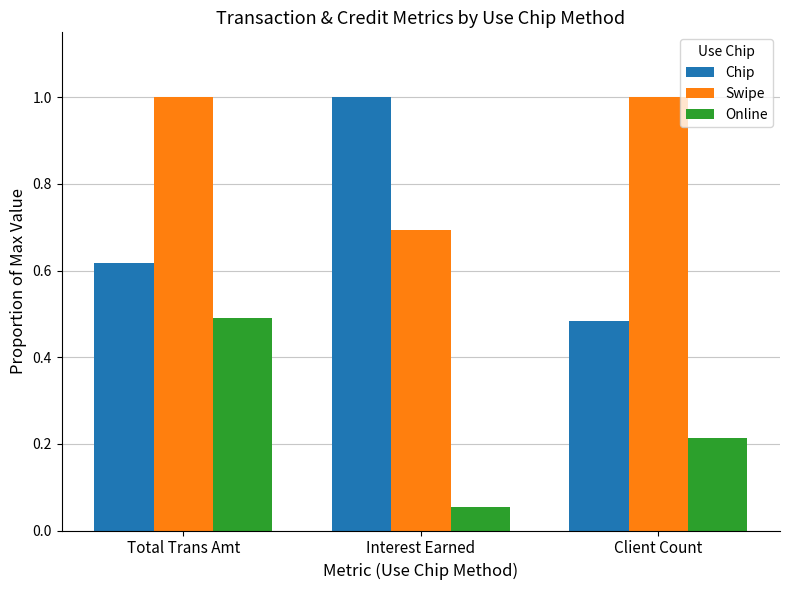

Rank the series by their average value, from highest to lowest.

Swipe, Chip, Online